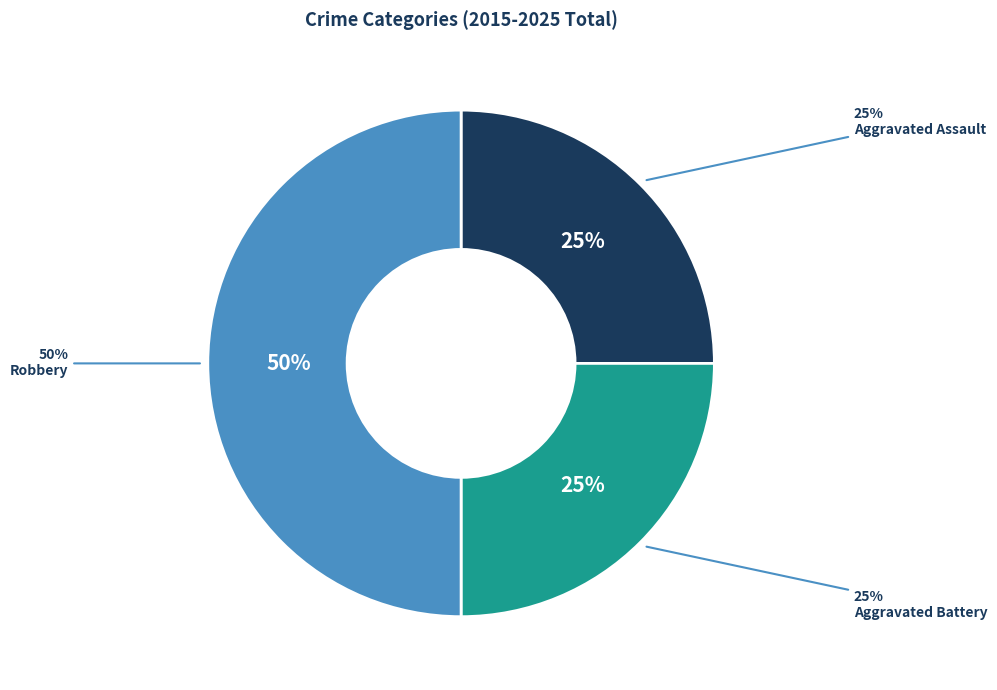

How many slices are in this pie chart?

3